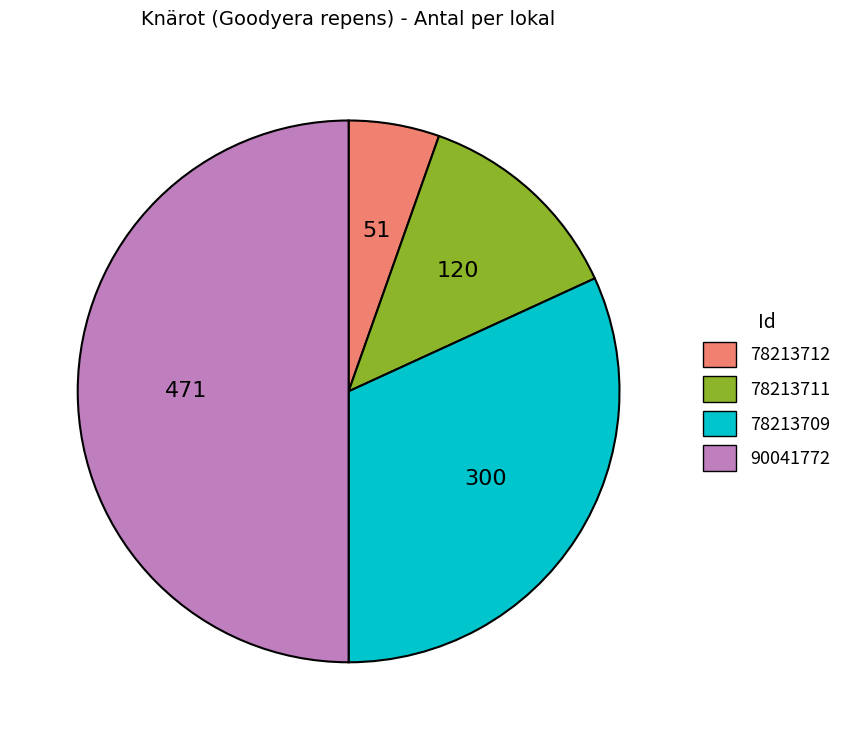

Count the number of slices in the pie.

4